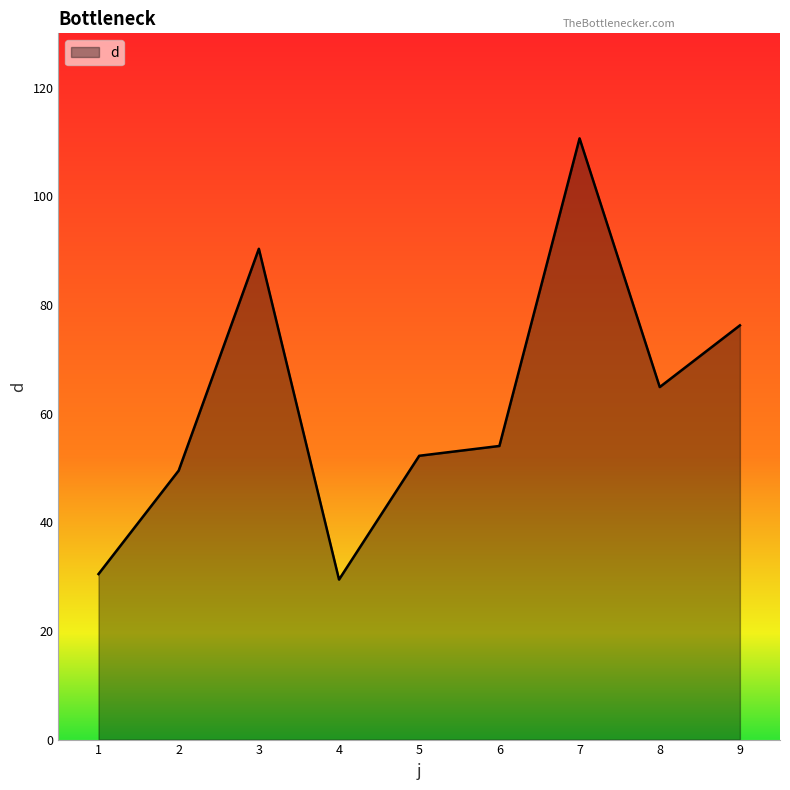

Which category has the highest value across all series?

7